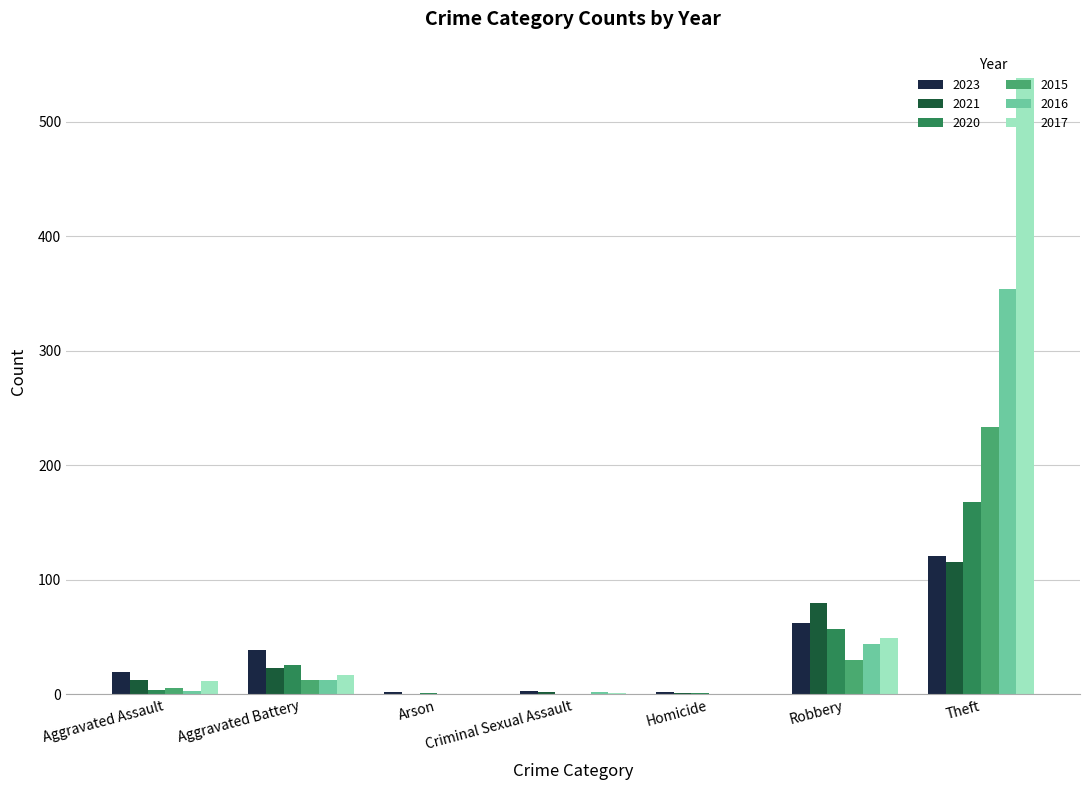

The value of 2015 at Theft is 233. True or false?

True